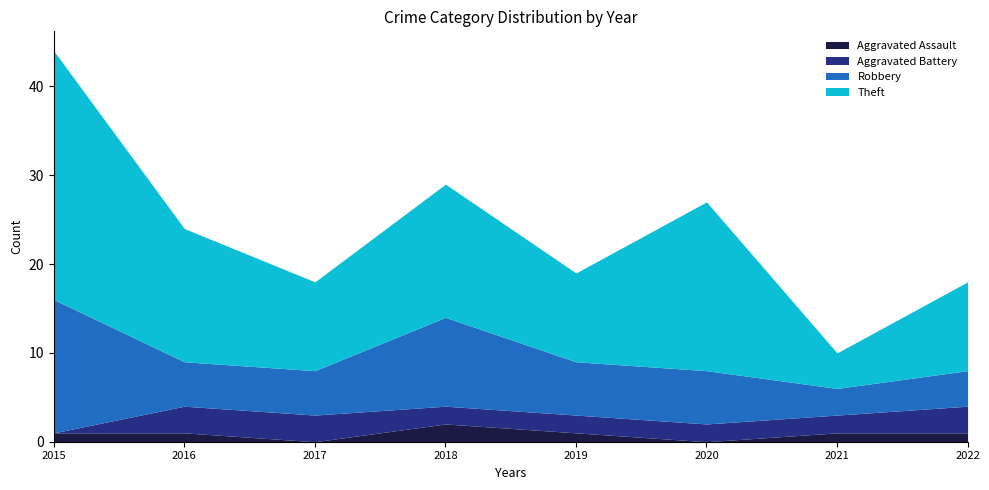

What is the sum of the Theft values at 2016 and 2019?

25